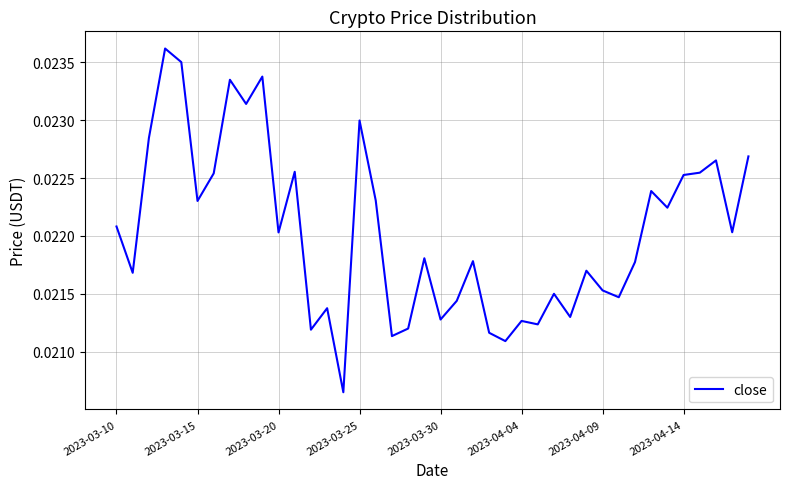

How many lines are shown in the chart?

1